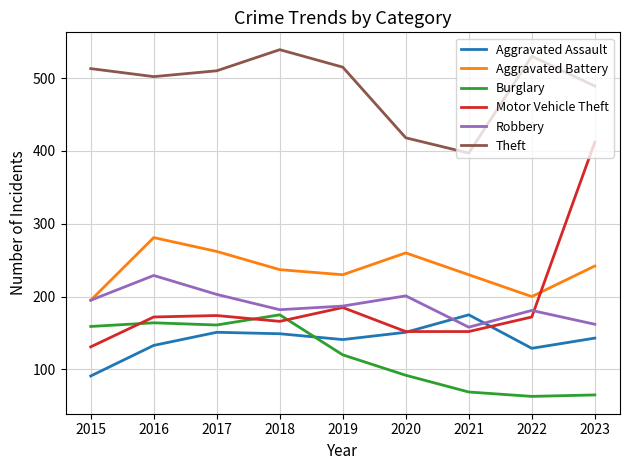

What is the spread (max minus min) of values at 2017?

359